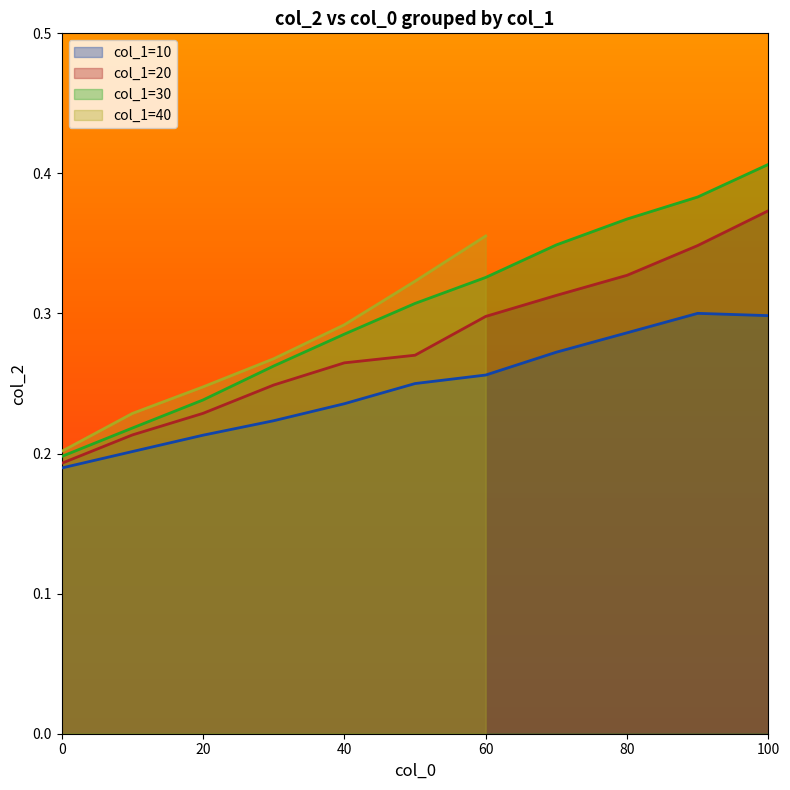

Is it true that col_1=10 equals 0.2 at 0.0?

True